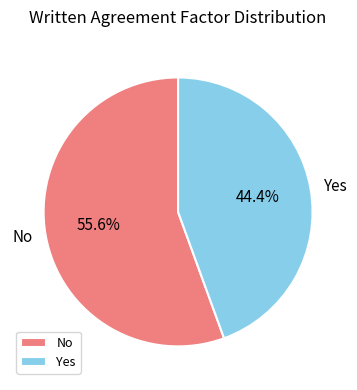

To the nearest percent, what is the combined percentage of Yes and No?

100%